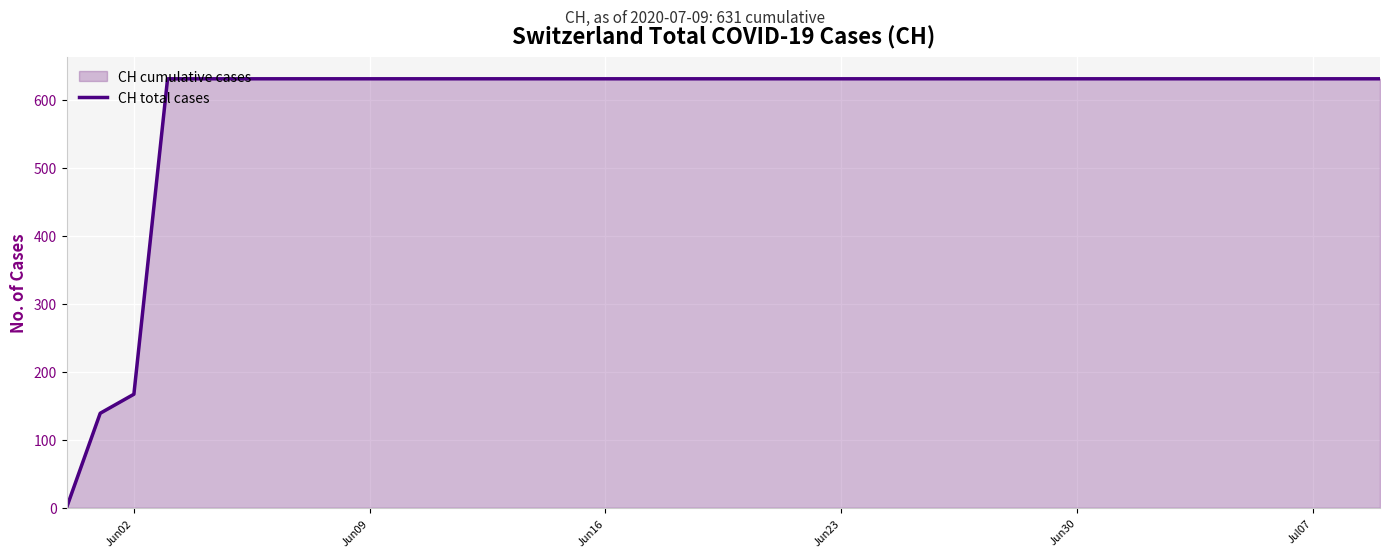

What is the greatest value displayed?

631